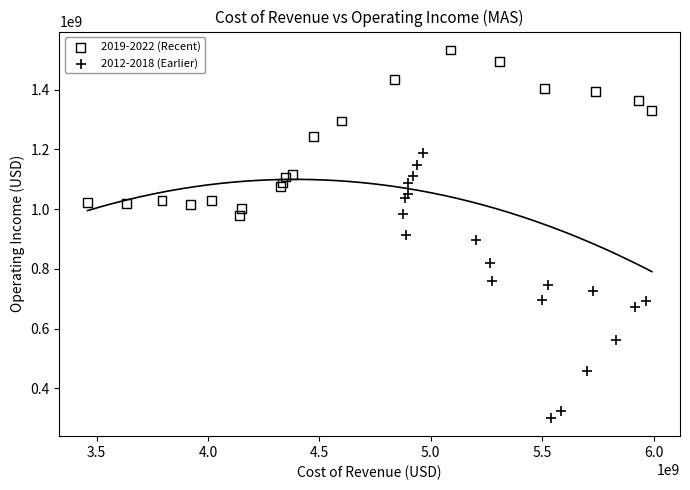

Which series has the largest Y range (max minus min)?

2012-2018 (Earlier)